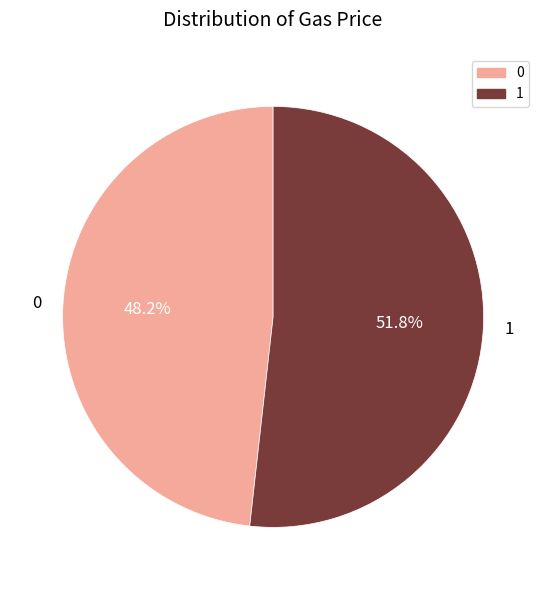

Is it true that 1 is 43% of the pie?

False